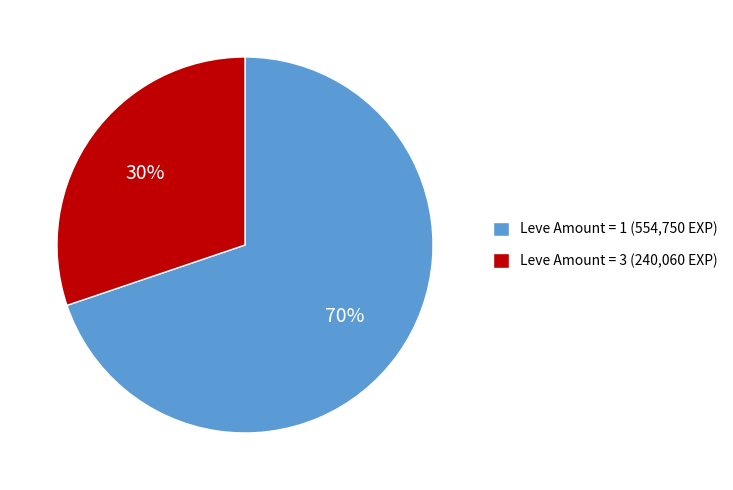

Approximately how many times larger is the value at Leve Amount = 3 (240,060 EXP) compared to Leve Amount = 1 (554,750 EXP)?

0.4